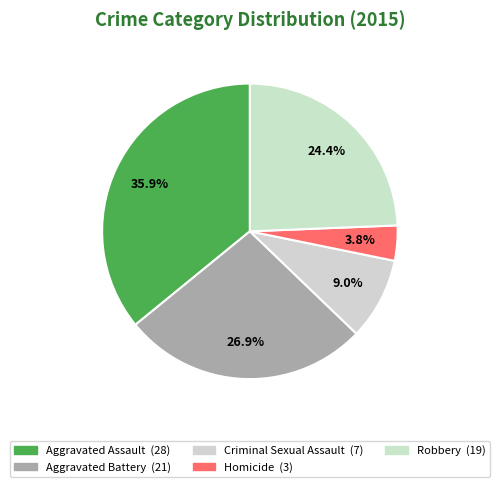

How many segments does this pie chart have?

5